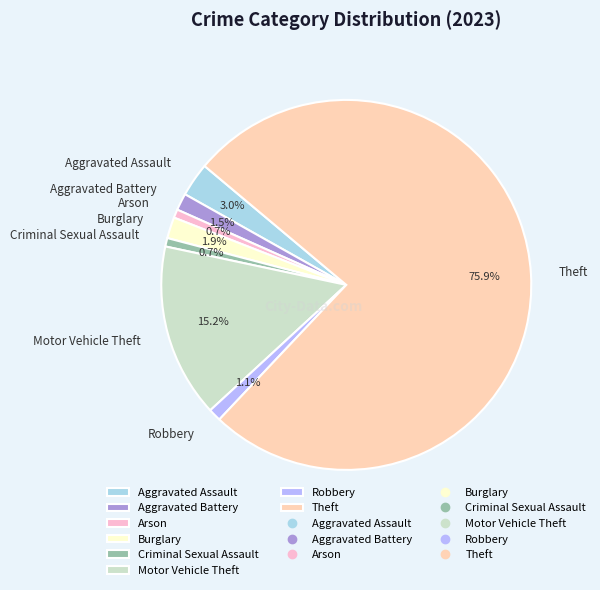

How many slices are in this pie chart?

8